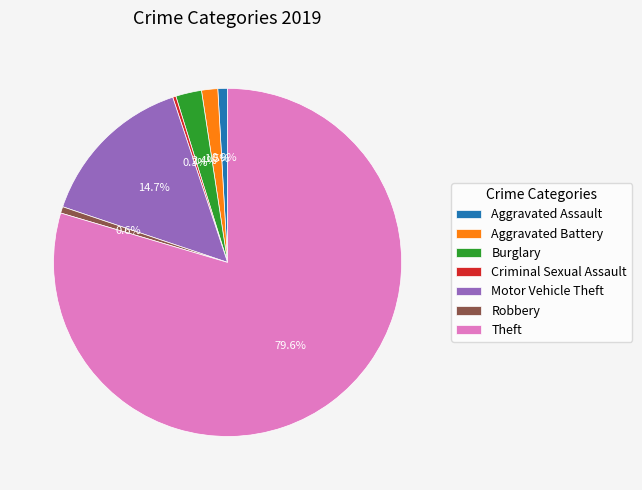

To the nearest percent, what is the difference between the Aggravated Assault and Criminal Sexual Assault slice percentages?

1%